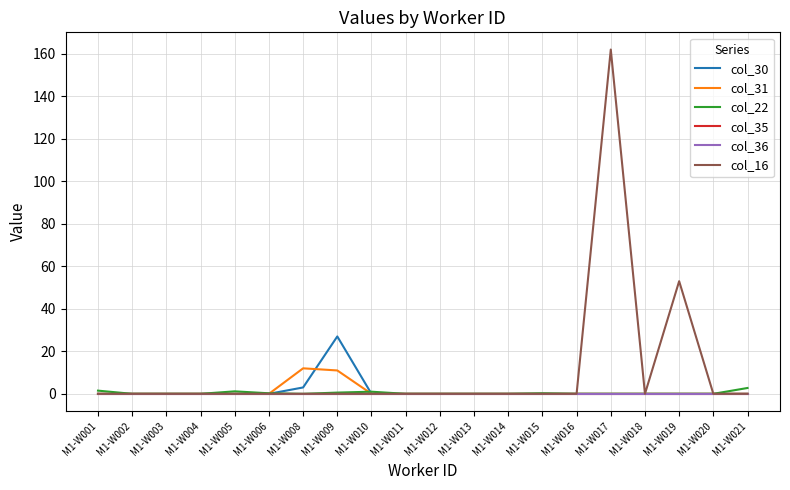

Is this an area chart (filled region under the line)?

No